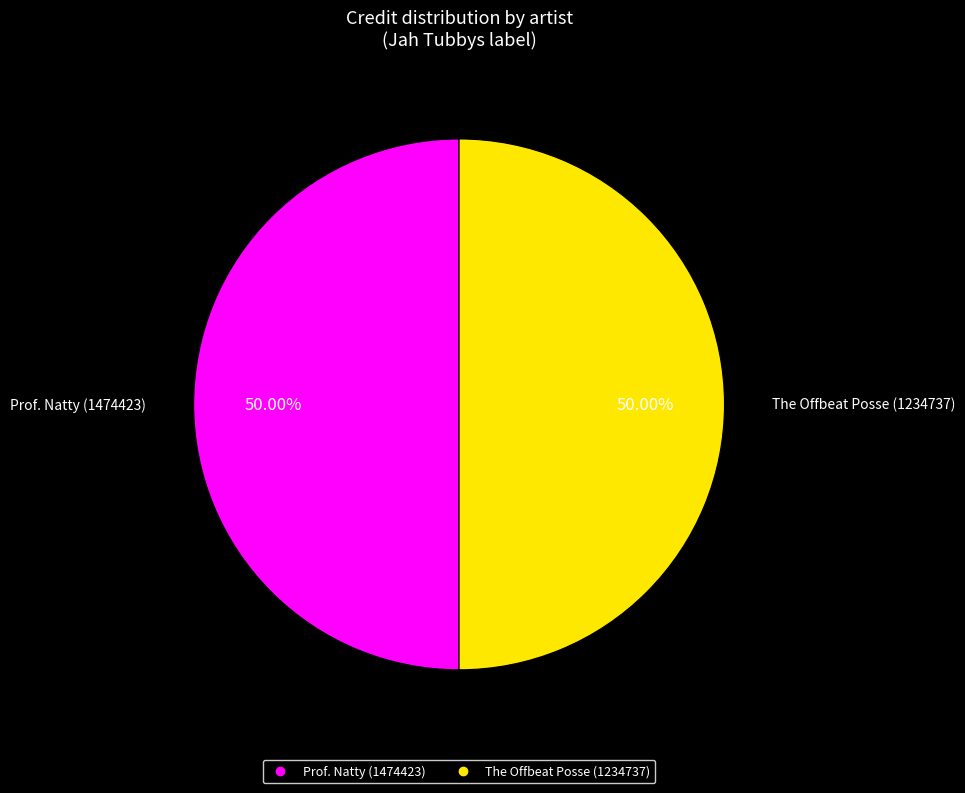

Count the number of slices in the pie.

2